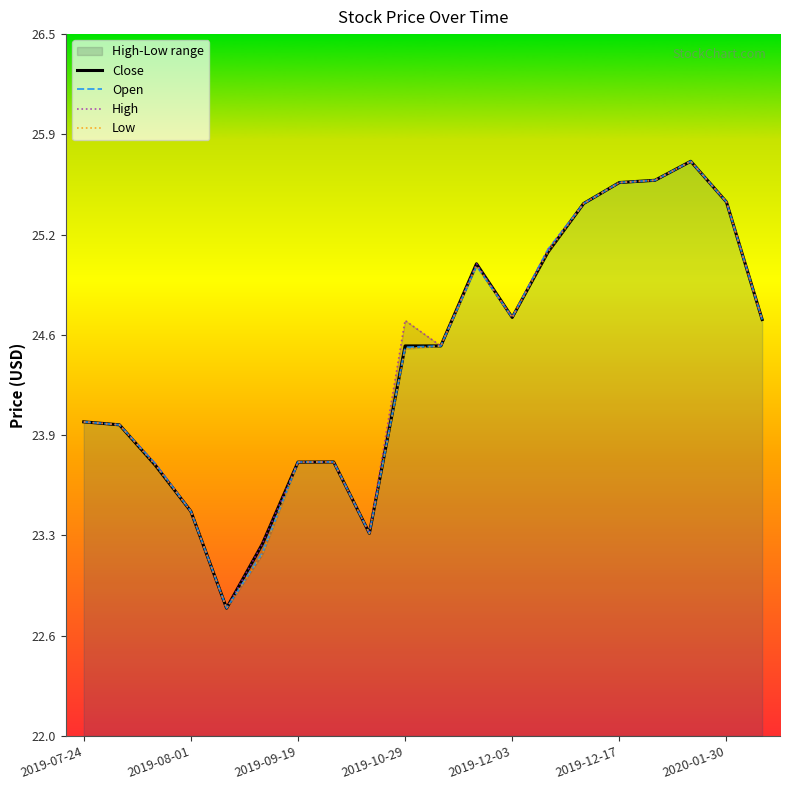

The value of Close at 2019-12-03 is 17.3. True or false?

False